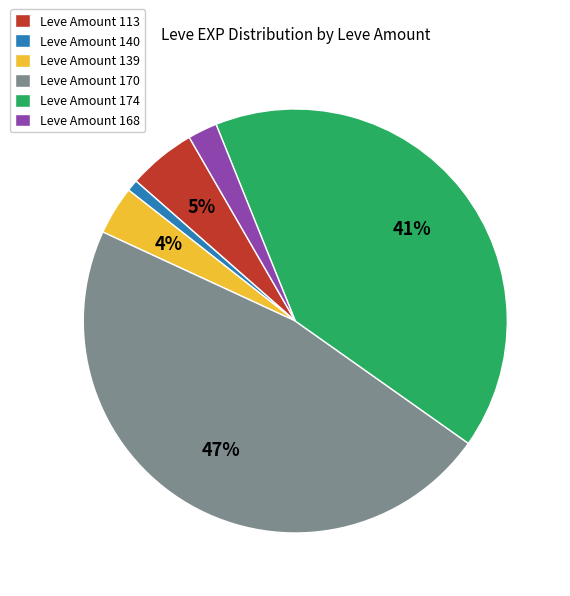

Does Leve Amount 174 represent more than half of the total?

No